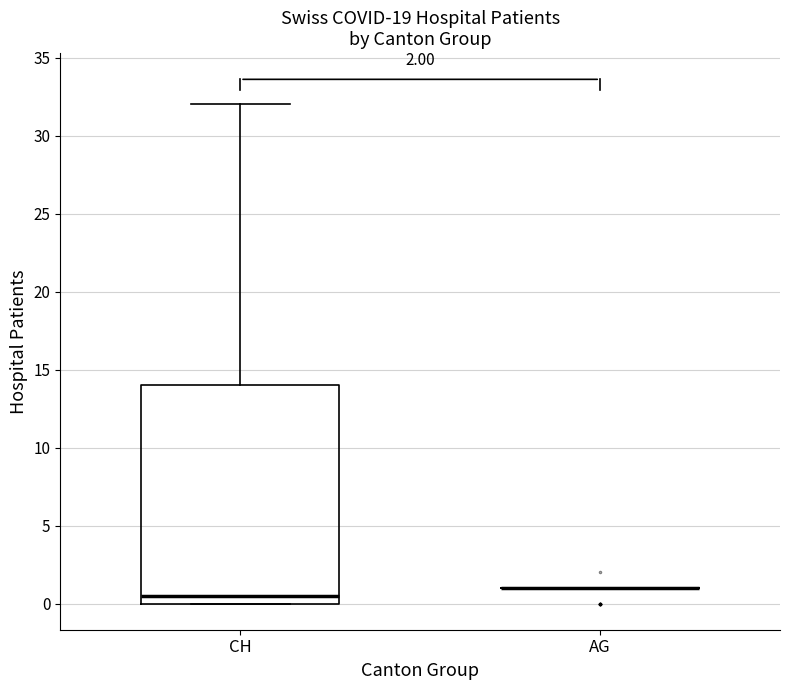

Which box is the tallest, from its lower edge to its upper edge?

CH